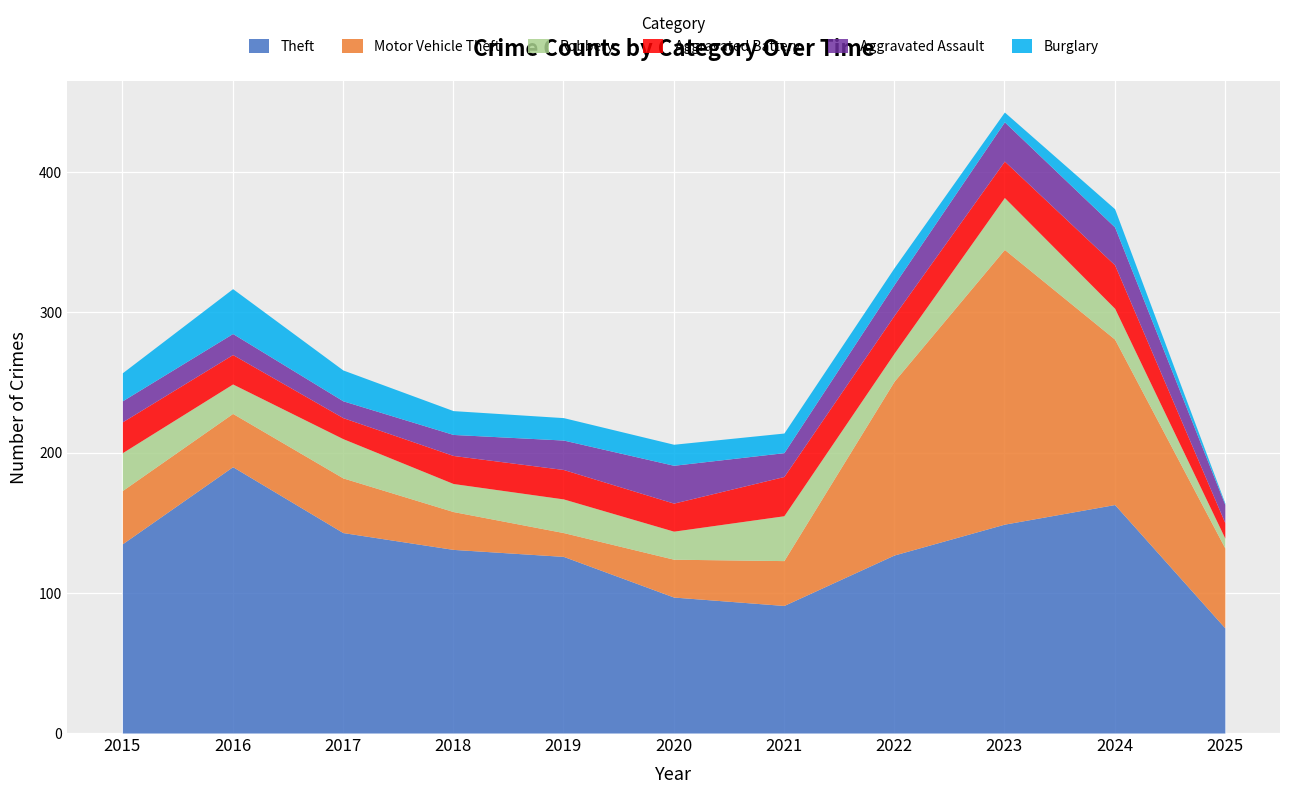

What is the greatest value displayed?

196